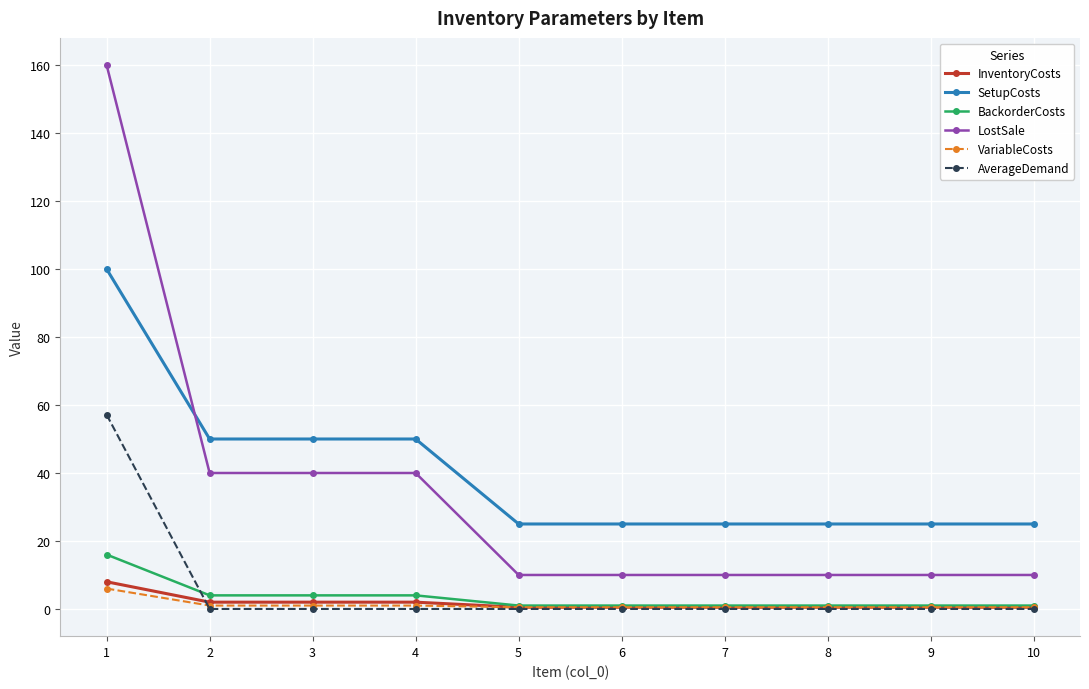

The value of AverageDemand at 10 is 0.0. True or false?

True